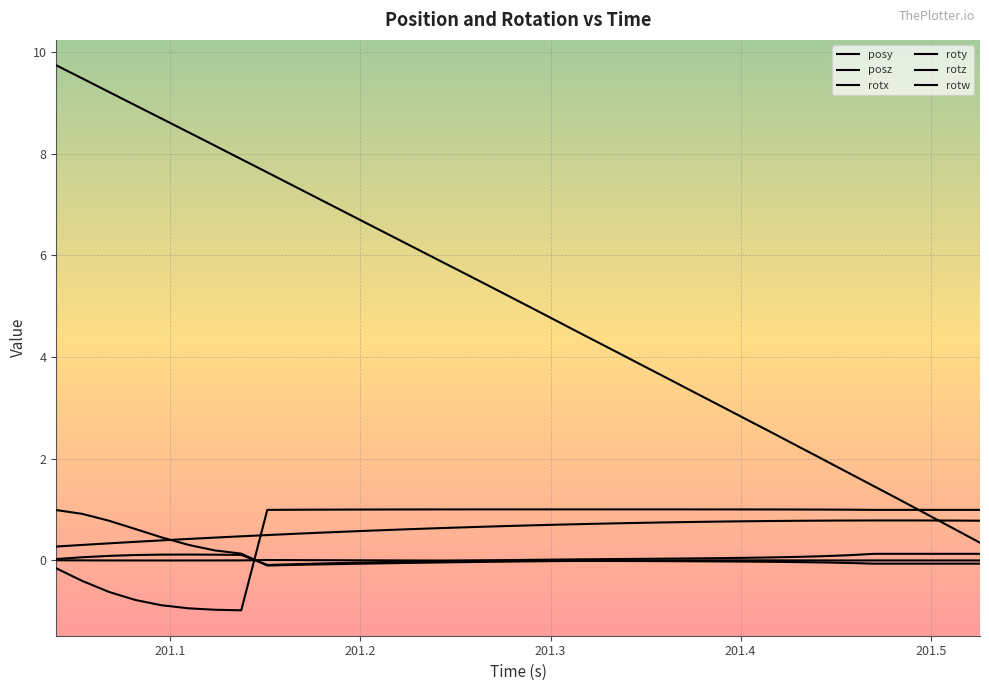

List the series in order of their peak value, lowest first.

roty, rotx, posy, rotw, rotz, posz